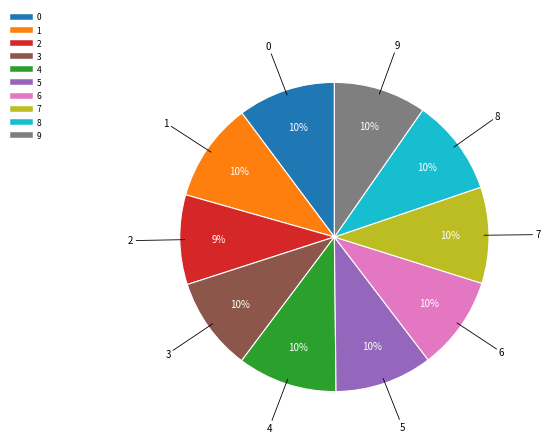

How many segments does this pie chart have?

10